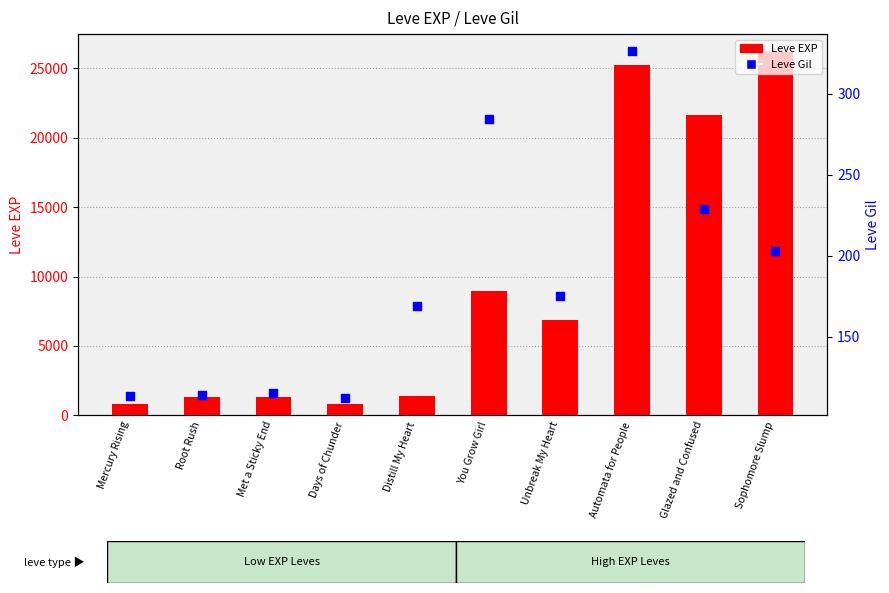

Which series has the largest total across all categories?

Leve EXP